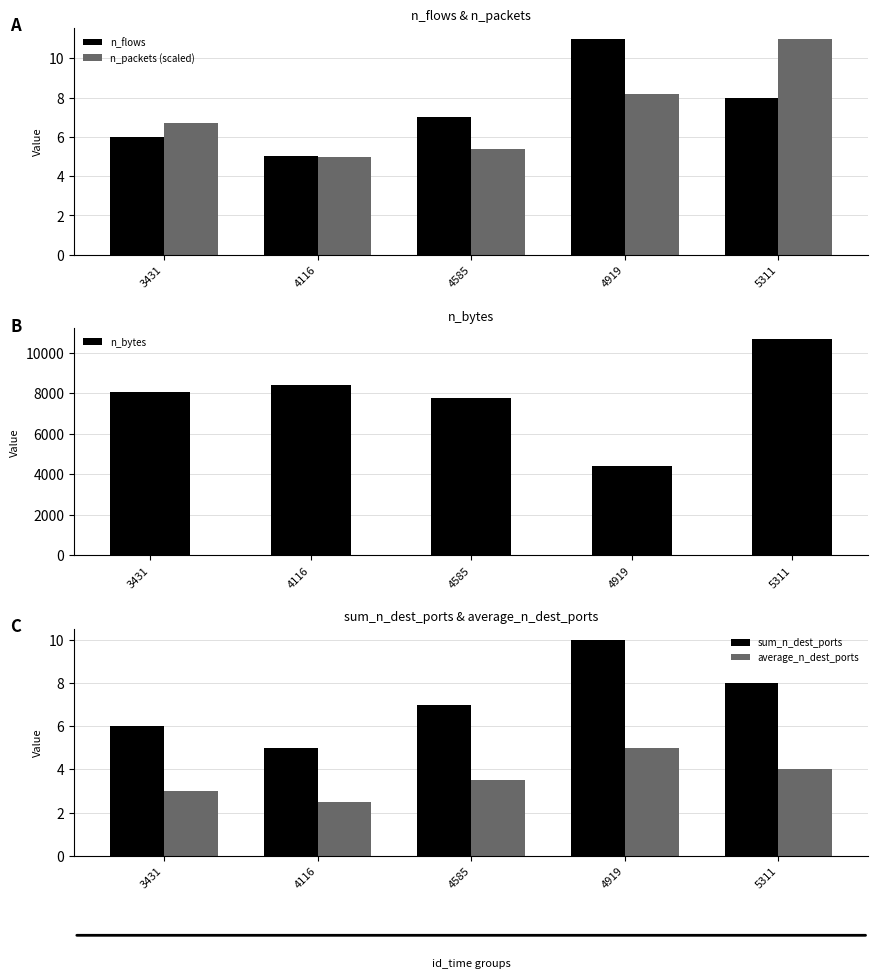

What is the sum of the average_n_dest_ports values at 4585 and 4116?

6.0